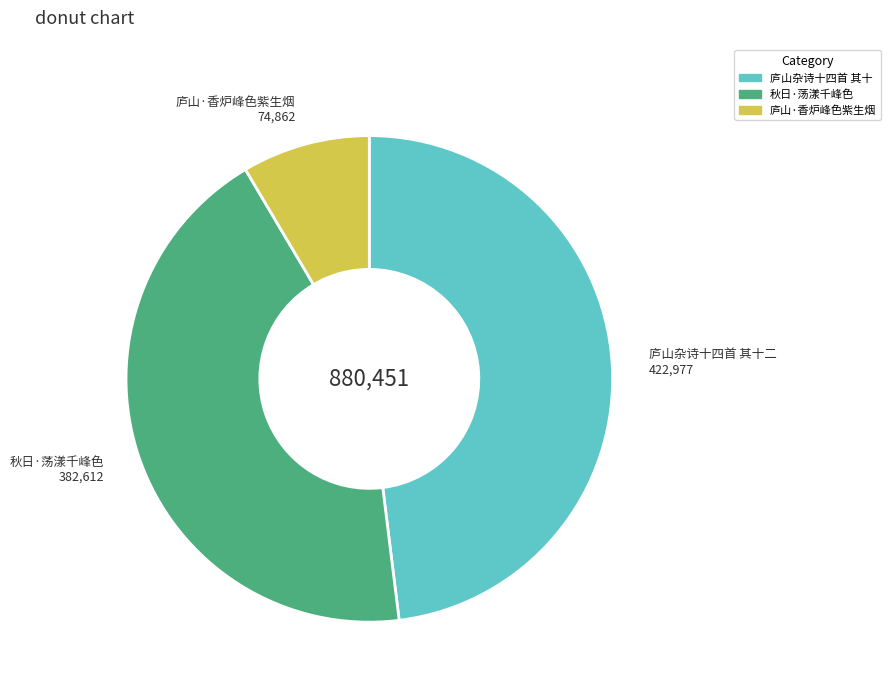

Which category has the biggest portion of the pie?

庐山杂诗十四首 其十二